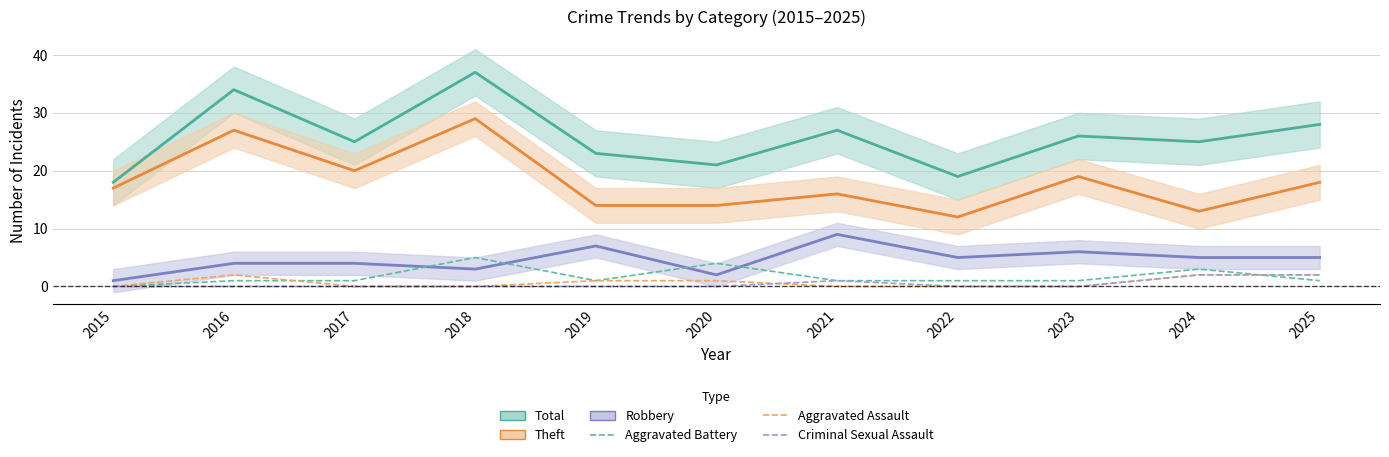

What is the greatest value displayed?

37